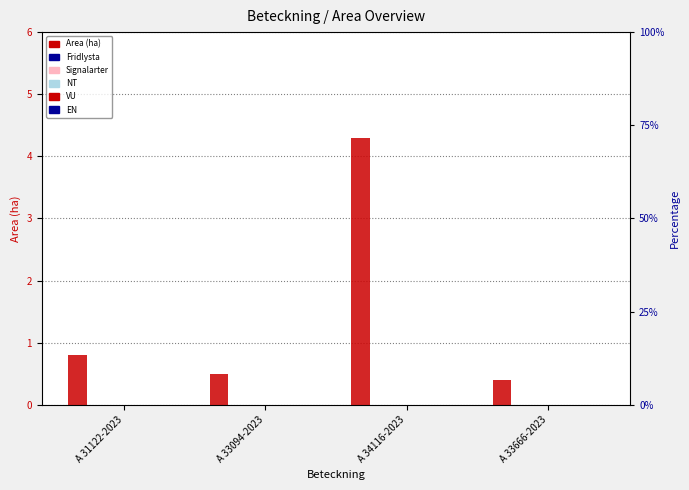

At which label does NT reach its peak?

A 31122-2023